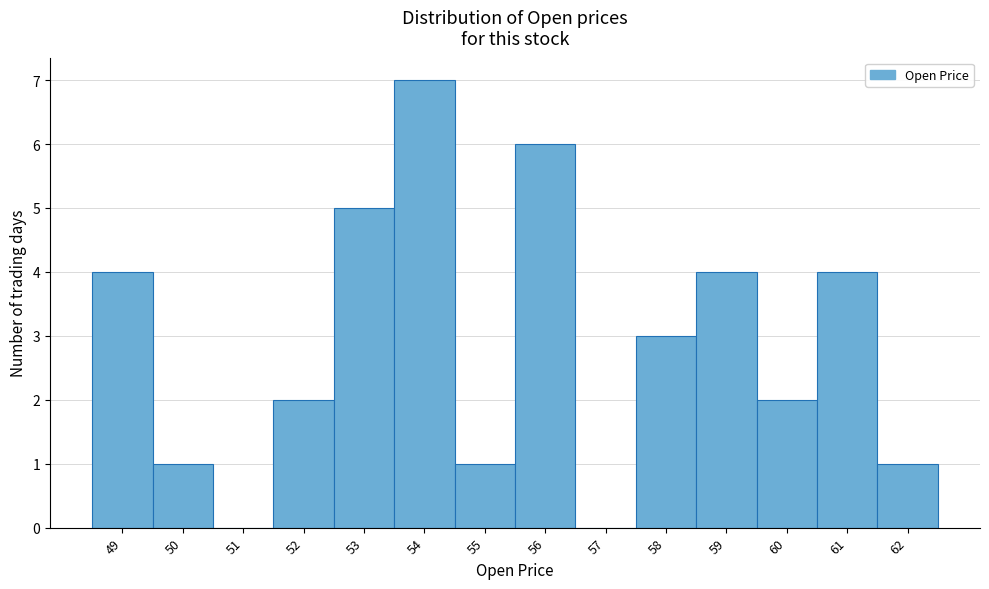

Reading left to right, transcribe all the data shown in this chart.

49=4	50=1	51=0	52=2	53=5	54=7	55=1	56=6	57=0	58=3	59=4	60=2	61=4	62=1